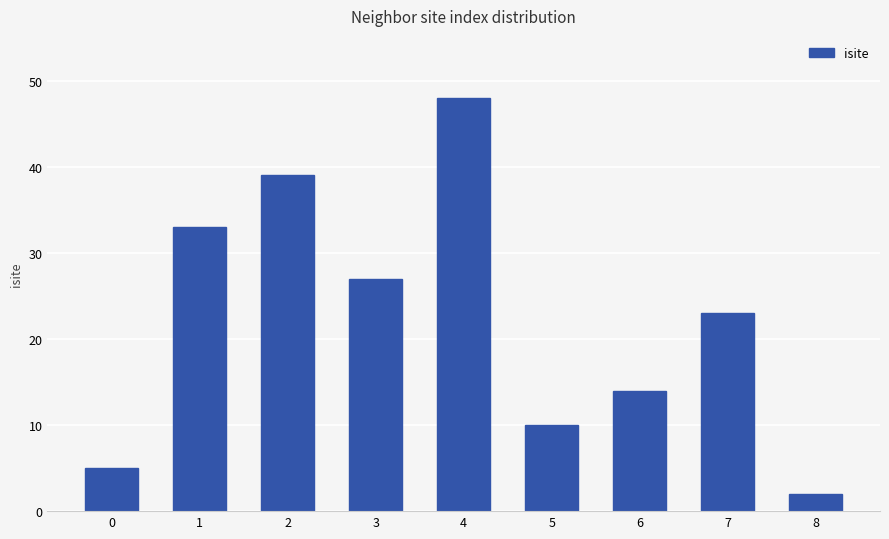

How many categories are shown in the chart?

9